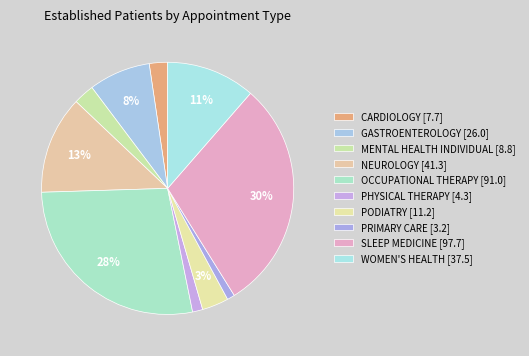

How many slices are in this pie chart?

10